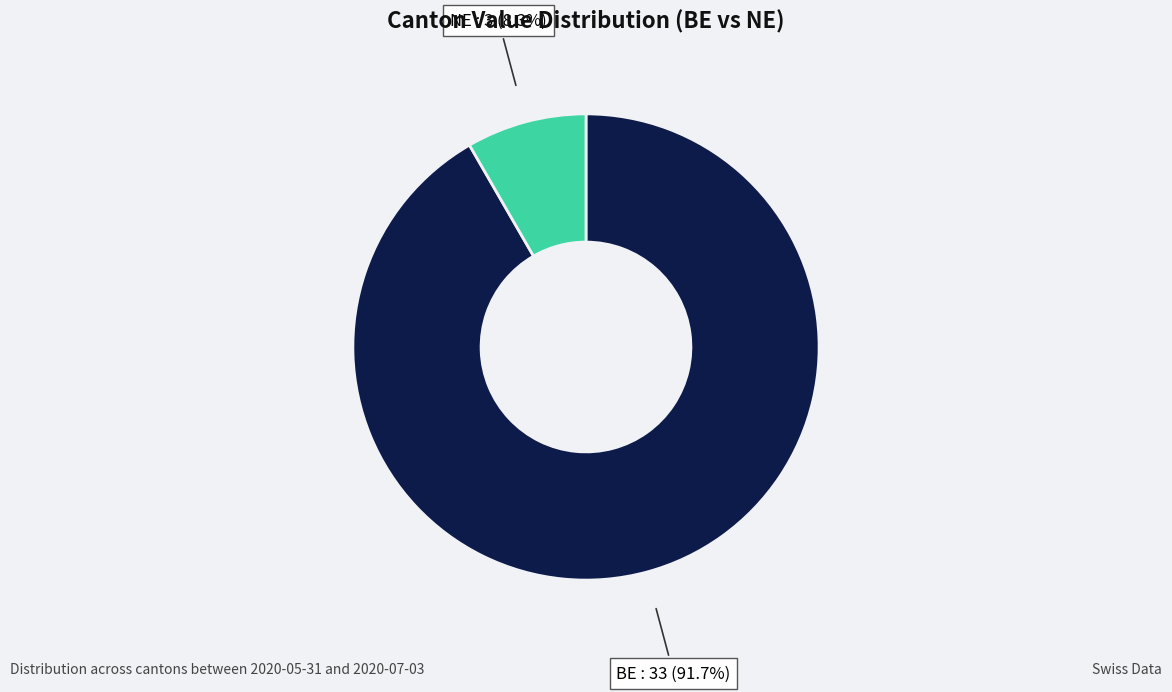

To the nearest percent, what is the average slice percentage?

50%